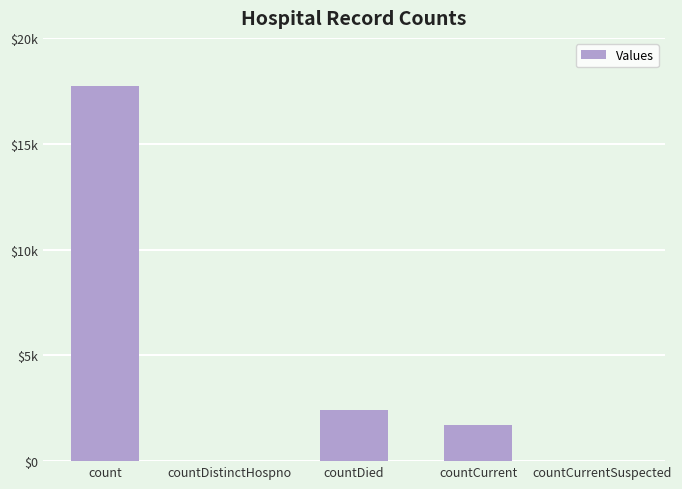

At which label does the data first exceed 1691?

count